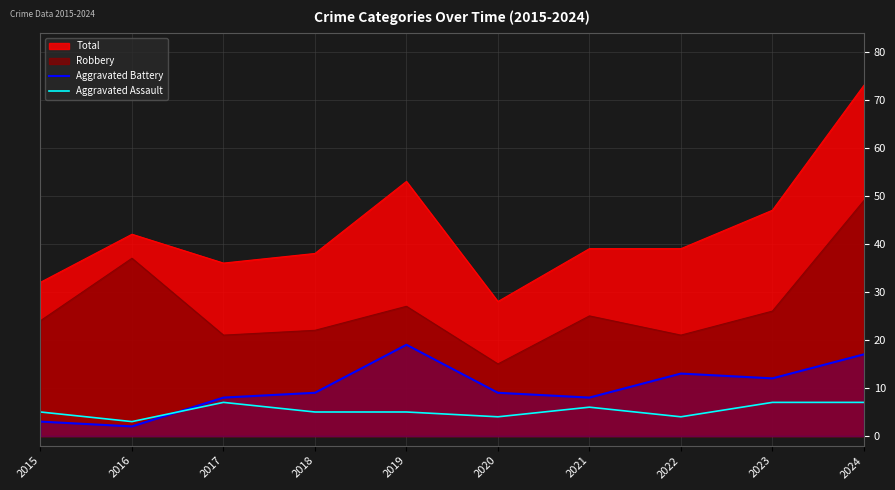

How many series are shown in this chart?

4